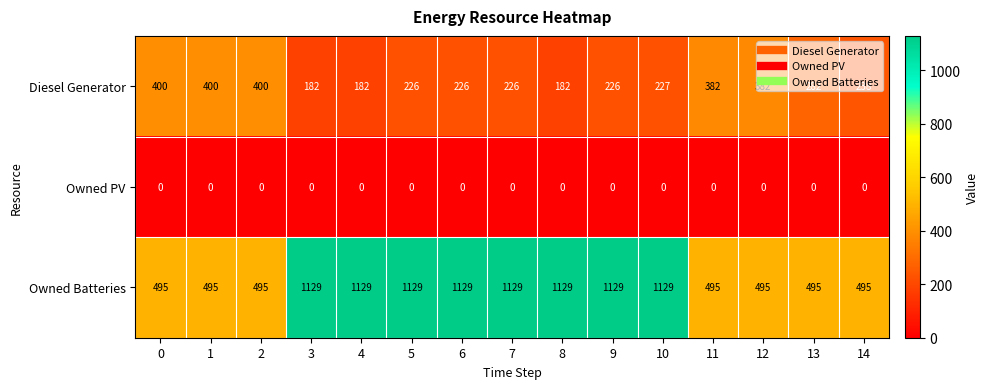

Which series has the largest total across all categories?

Owned Batteries